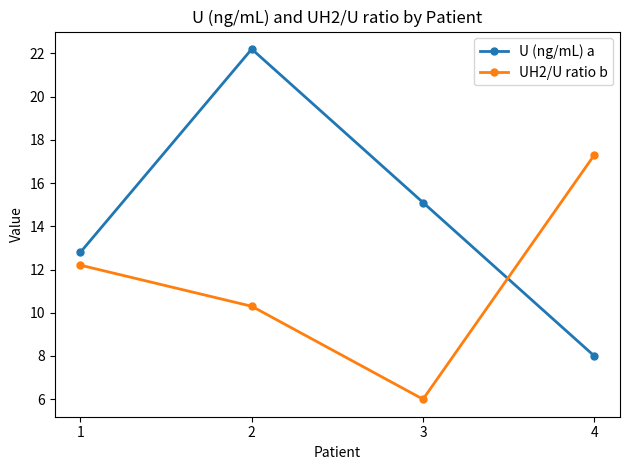

Which label corresponds to the smallest value in the chart?

3